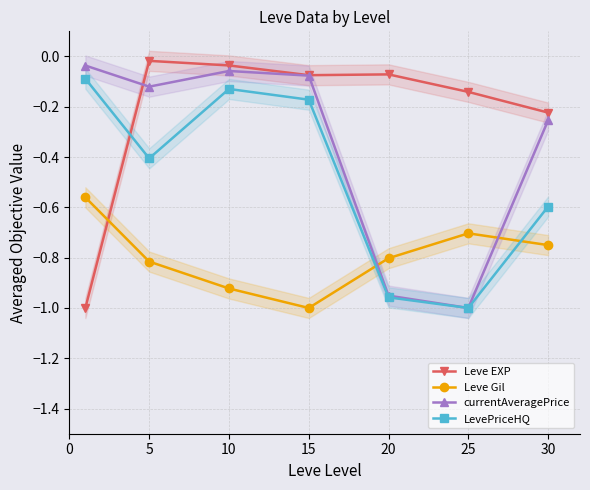

Which series has the largest total across all categories?

Leve EXP